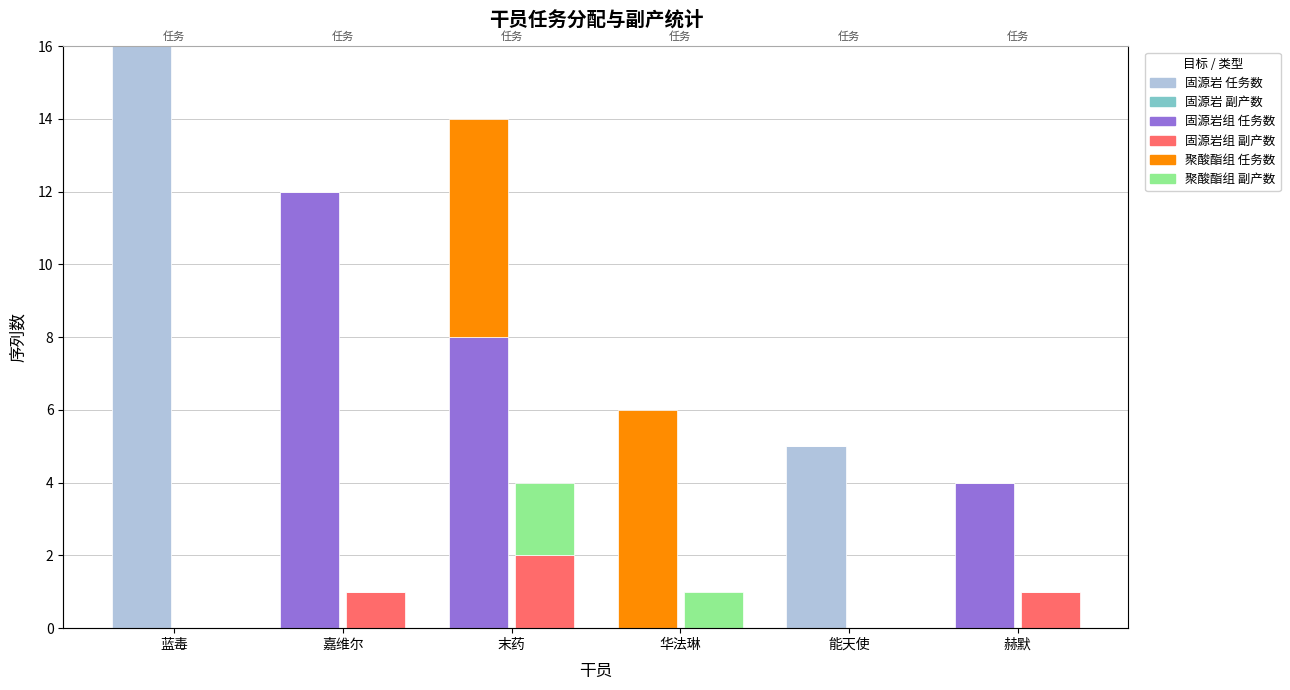

Reading right to left, extract all data points from this chart.

固源岩 (任务数): 赫默=0	能天使=5	华法琳=0	末药=0	嘉维尔=0	蓝毒=16
固源岩 (副产数): 赫默=0	能天使=0	华法琳=0	末药=0	嘉维尔=0	蓝毒=0
固源岩组 (任务数): 赫默=4	能天使=0	华法琳=0	末药=8	嘉维尔=12	蓝毒=0
固源岩组 (副产数): 赫默=1	能天使=0	华法琳=0	末药=2	嘉维尔=1	蓝毒=0
聚酸酯组 (任务数): 赫默=0	能天使=0	华法琳=6	末药=6	嘉维尔=0	蓝毒=0
聚酸酯组 (副产数): 赫默=0	能天使=0	华法琳=1	末药=2	嘉维尔=0	蓝毒=0